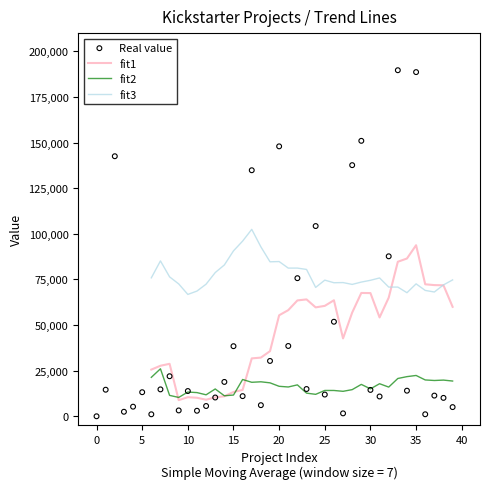

What is the total value across all series at 38?

173707.9